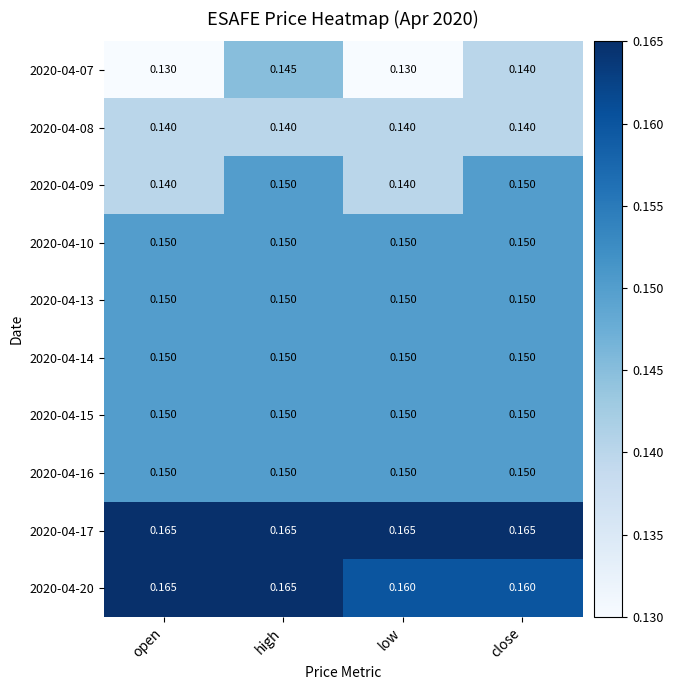

At which category is the sum across all series the highest?

high